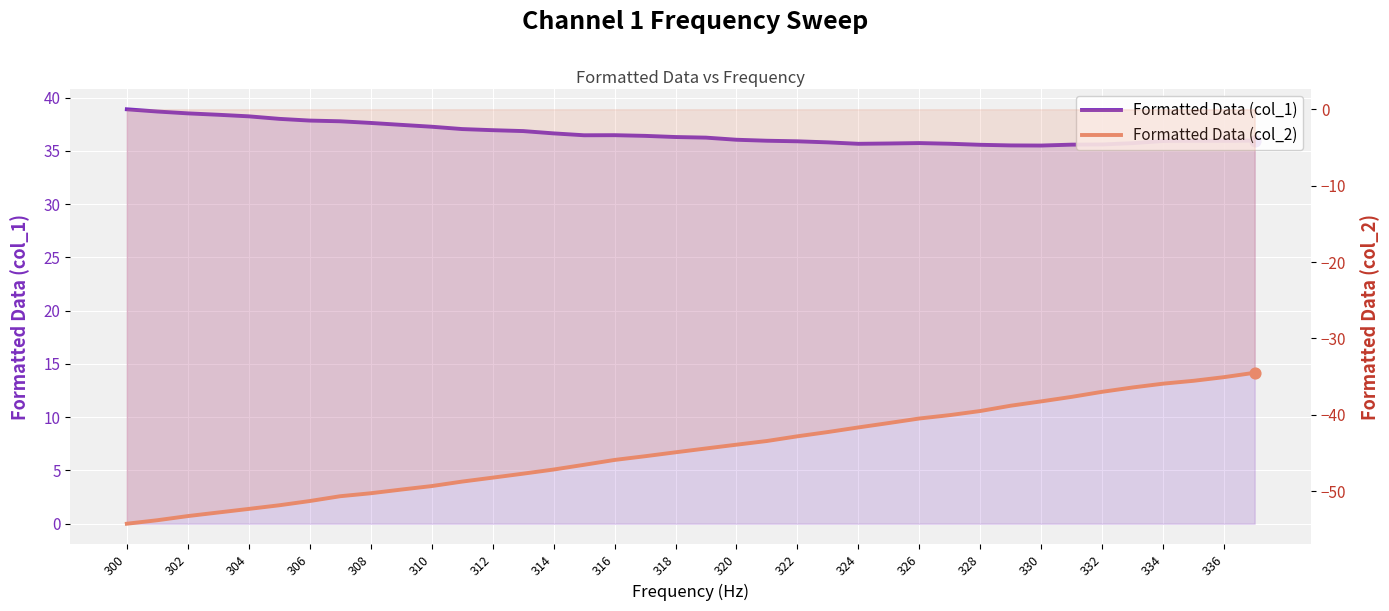

Which series has the largest total across all categories?

Formatted Data (col_1)